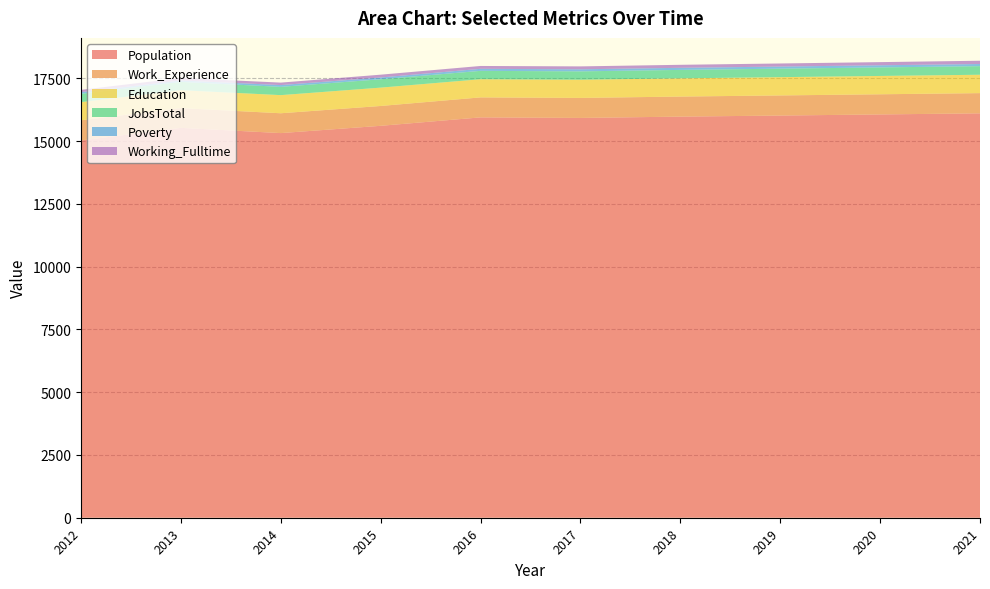

Reading left to right, what are all the values shown in this chart?

Population: 2012=15028	2013=15529	2014=15321	2015=15611	2016=15947	2017=15925	2018=15977	2019=16020	2020=16064	2021=16108
Work_Experience: 2012=803	2013=786	2014=790	2015=790	2016=796	2017=797	2018=799	2019=801	2020=803	2021=805
Education: 2012=724	2013=715	2014=722	2015=731	2016=723	2017=724	2018=726	2019=728	2020=730	2021=732
JobsTotal: 2012=331	2013=329	2014=330	2015=333	2016=334	2017=334	2018=336	2019=338	2020=340	2021=342
Poverty: 2012=66	2013=58	2014=71	2015=71	2016=81	2017=82	2018=83	2019=84	2020=85	2021=86
Working_Fulltime: 2012=91	2013=99	2014=98	2015=112	2016=114	2017=116	2018=120	2019=123	2020=126	2021=130